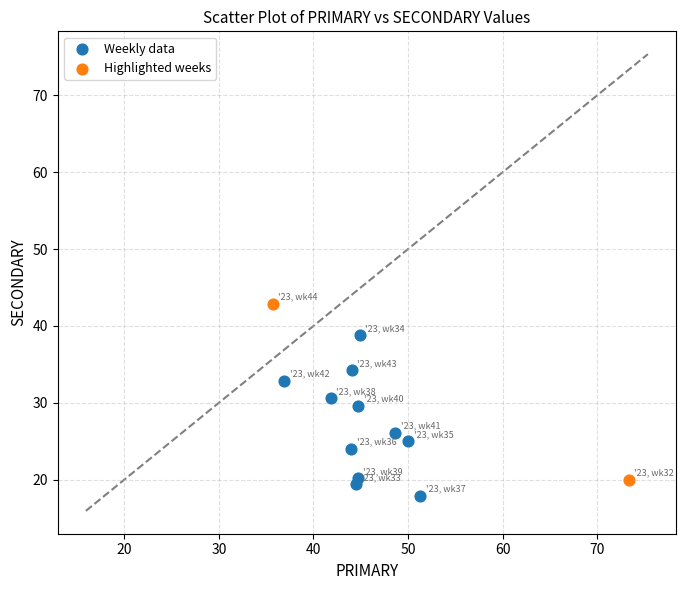

Which series contains the lowest Y value?

Weekly data